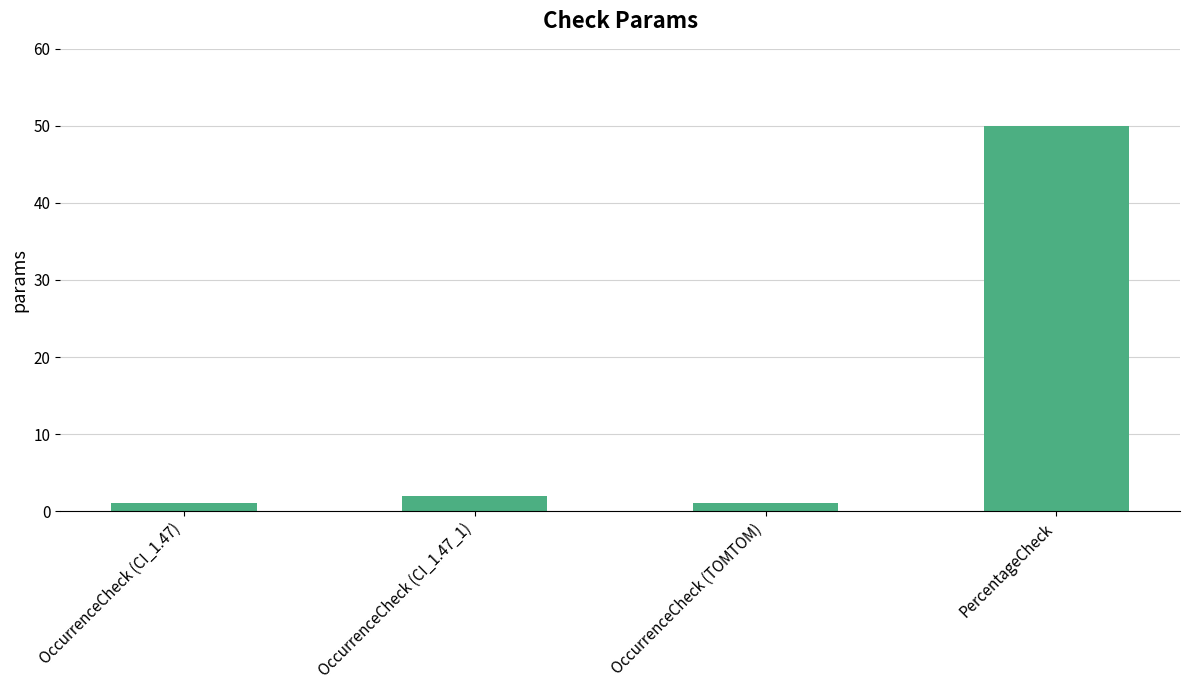

Which category has the highest value across all series?

PercentageCheck